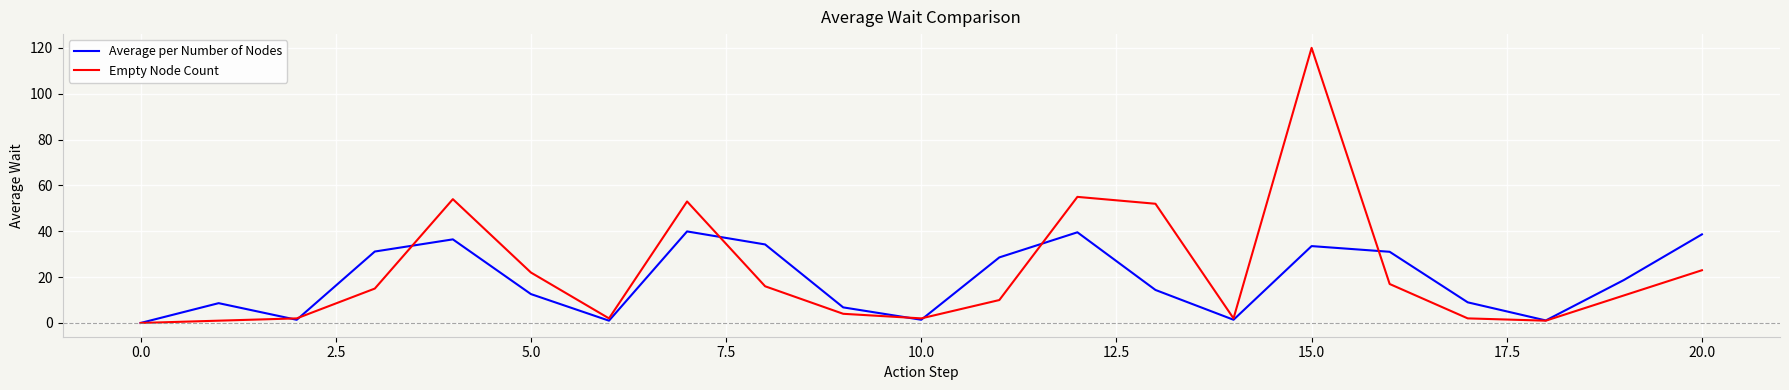

Which series has the widest spread of values?

Empty Node Count